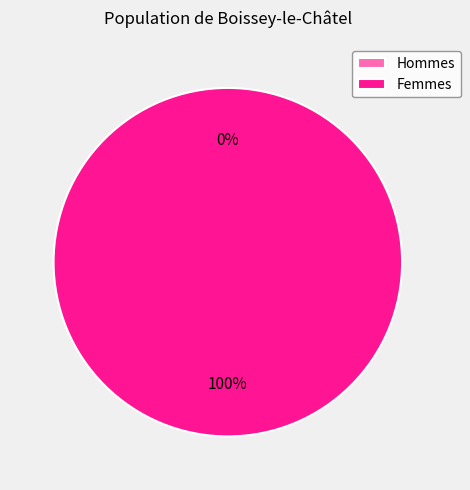

Count the number of slices in the pie.

2